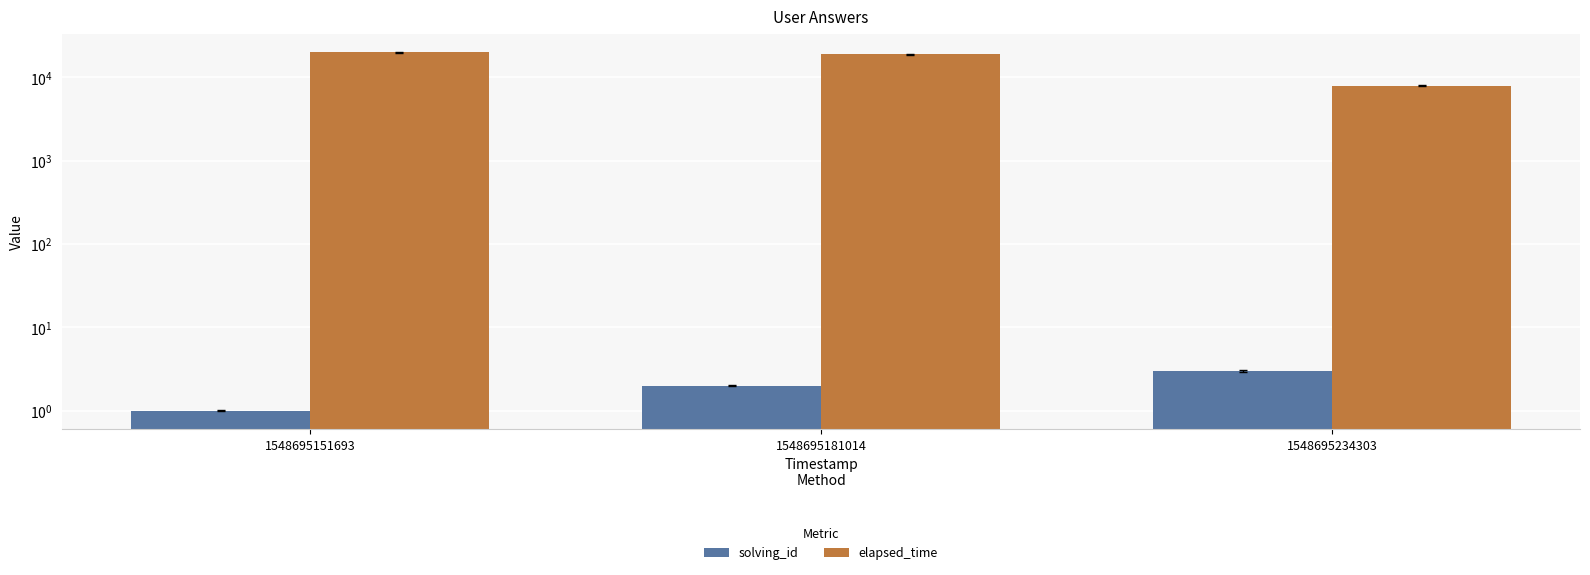

Which series has the widest spread of values?

elapsed_time